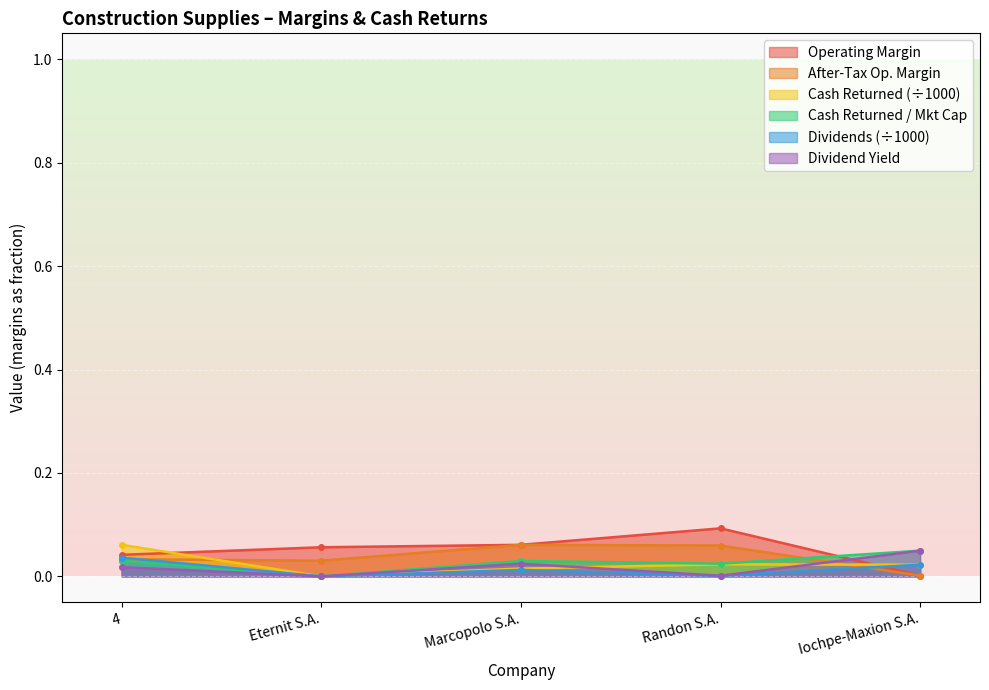

Reading left to right, list all the values displayed in this chart.

operating_margin: 4=0.0	Eternit S.A.=0.1	Marcopolo S.A.=0.1	Randon S.A.=0.1	Iochpe-Maxion S.A.=0.0
after_tax_operating_margin: 4=0.0	Eternit S.A.=0.0	Marcopolo S.A.=0.1	Randon S.A.=0.1	Iochpe-Maxion S.A.=0.0
cash_returned: 4=0.1	Eternit S.A.=0.0	Marcopolo S.A.=0.0	Randon S.A.=0.0	Iochpe-Maxion S.A.=0.0
cash_returned_market_cap: 4=0.0	Eternit S.A.=0.0	Marcopolo S.A.=0.0	Randon S.A.=0.0	Iochpe-Maxion S.A.=0.0
dividends: 4=0.0	Eternit S.A.=0.0	Marcopolo S.A.=0.0	Randon S.A.=0.0	Iochpe-Maxion S.A.=0.0
dividend_yield: 4=0.0	Eternit S.A.=0.0	Marcopolo S.A.=0.0	Randon S.A.=0.0	Iochpe-Maxion S.A.=0.0